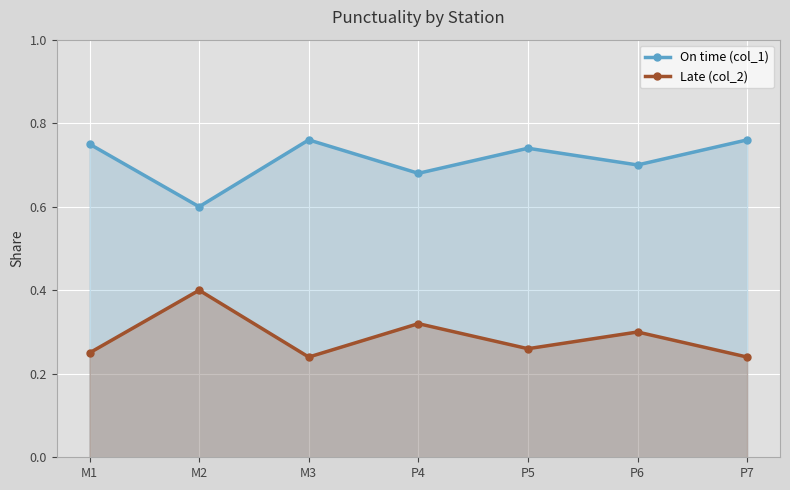

Between P5 and M3, which is larger?

M3